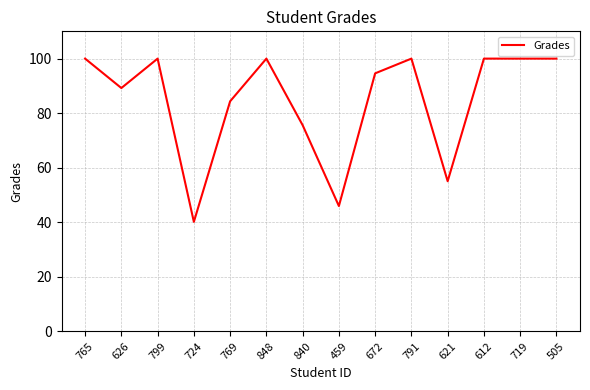

At which category does the chart reach its minimum across all series?

724